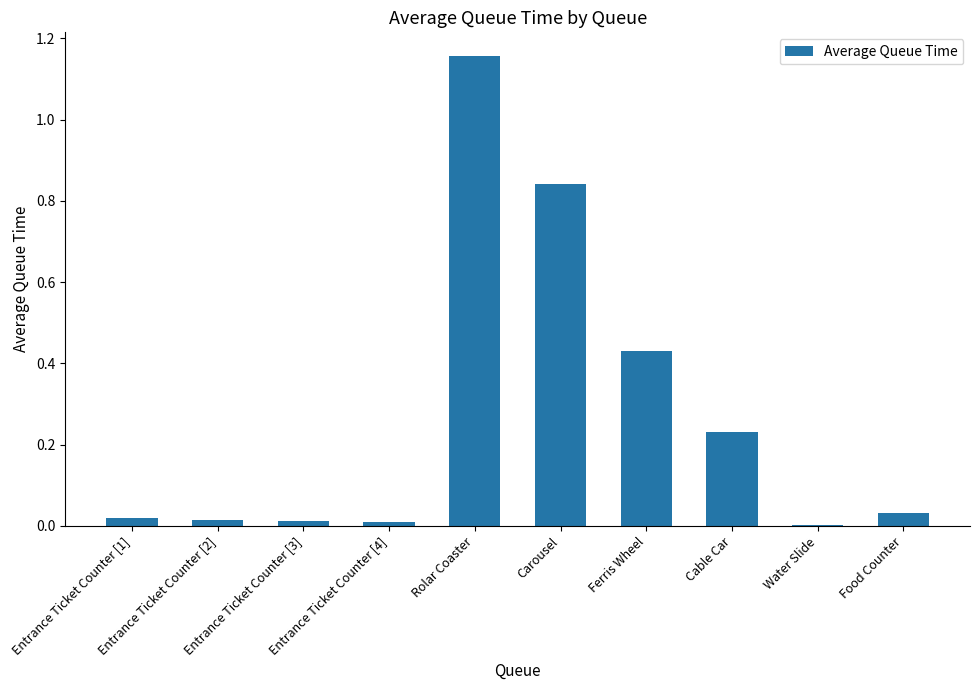

The chart shows a value of 0.0 at Entrance Ticket Counter [3]. True or false?

True